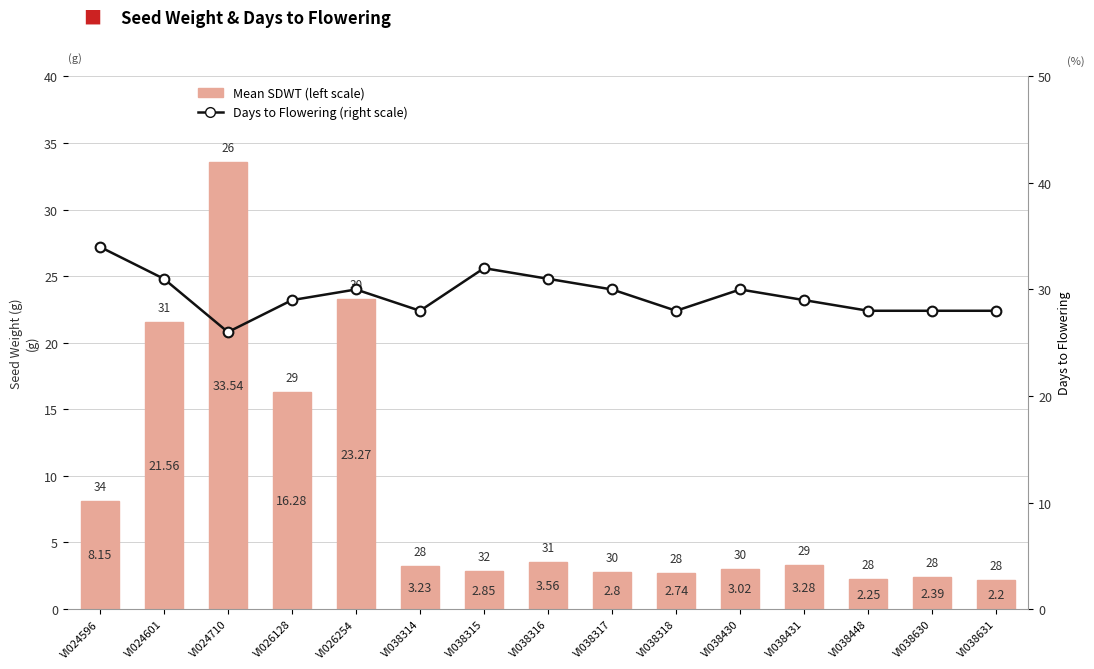

The Days to Flowering (right scale) series shows 28.0 at VI038318. True or false?

True